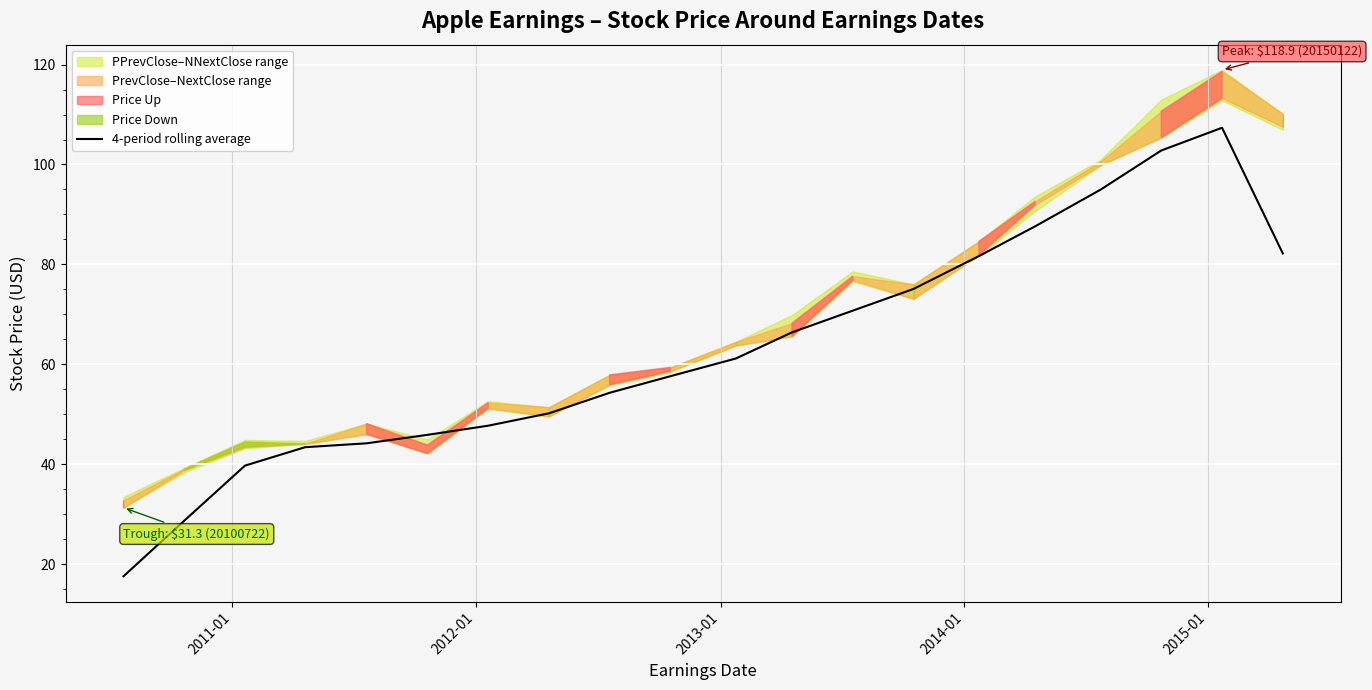

What is the maximum value for 4-period rolling average?

107.4